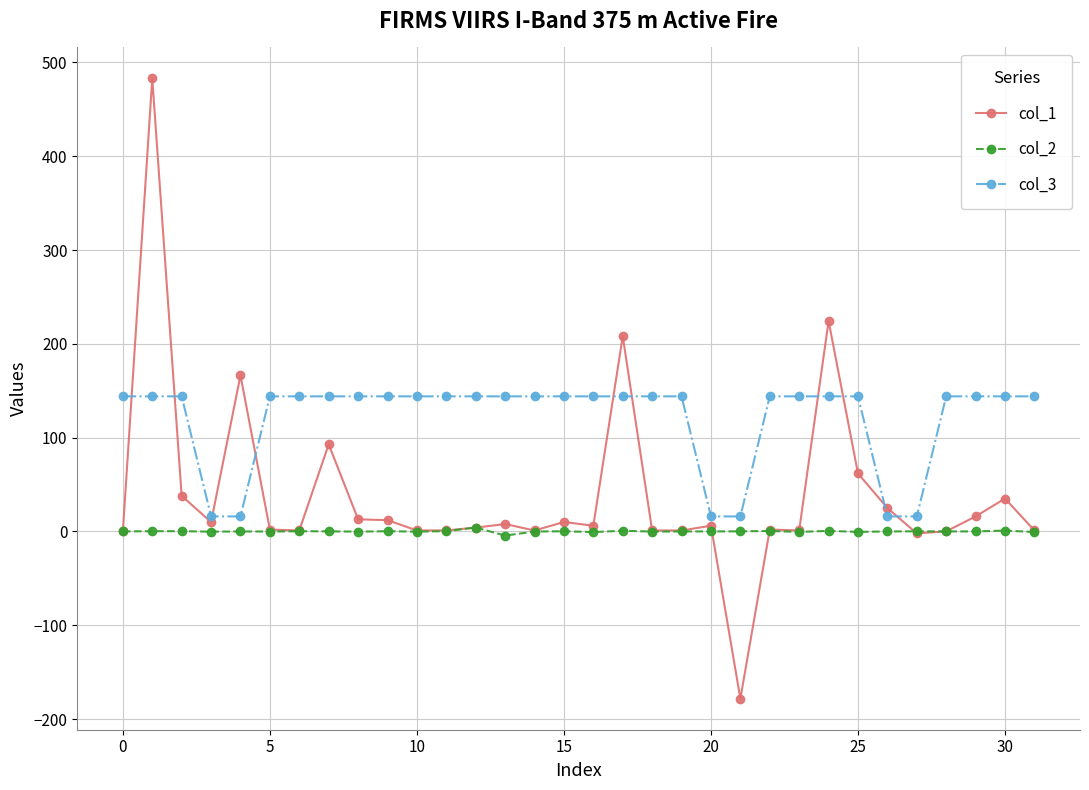

Rank the series by their average value, from highest to lowest.

col_3, col_1, col_2